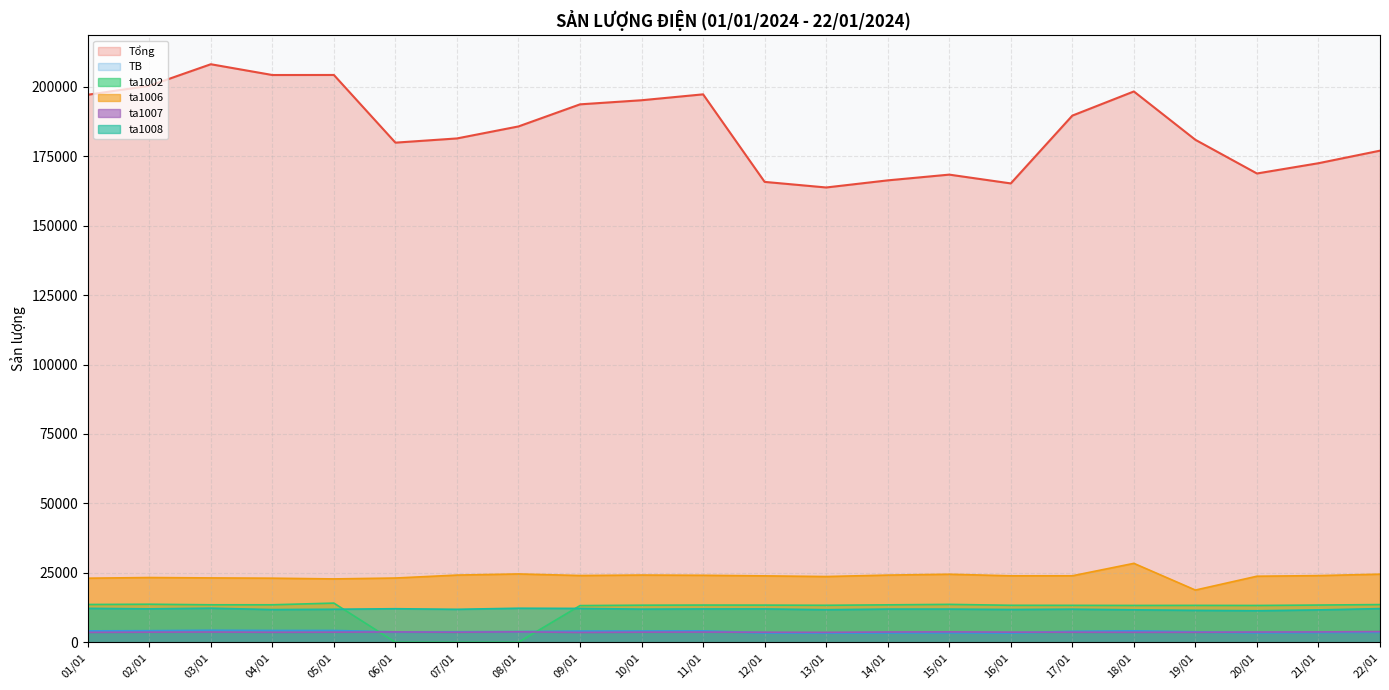

True or false: TB and ta1008 intersect in this chart.

False